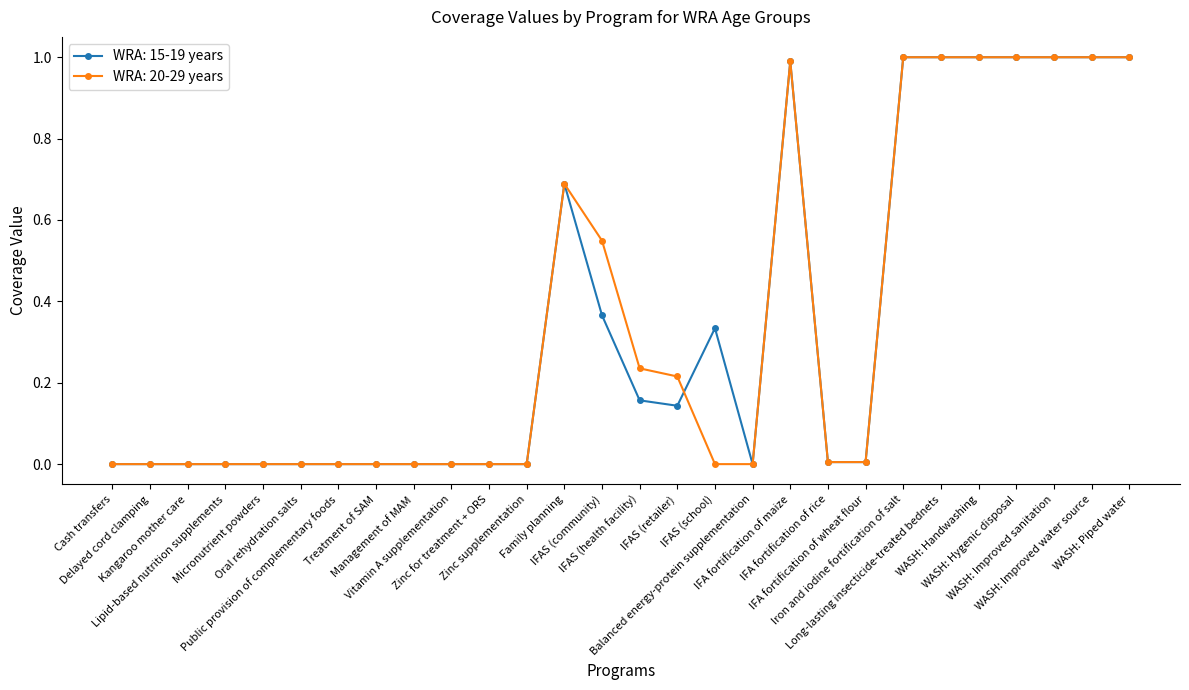

True or false: WRA: 15-19 years has more than 0 interior local peaks.

True